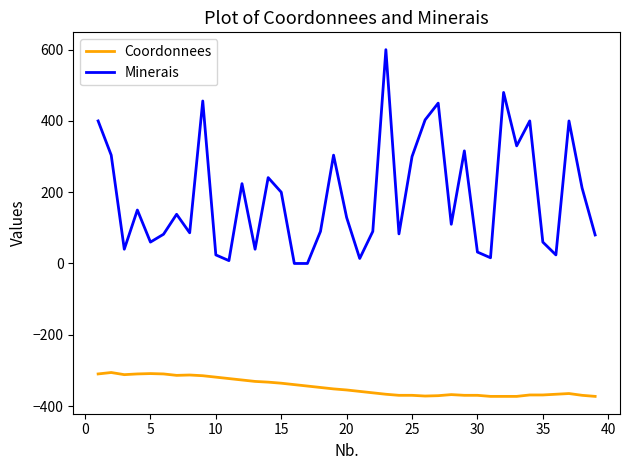

True or false: Coordonnees and Minerais cross at least once.

False